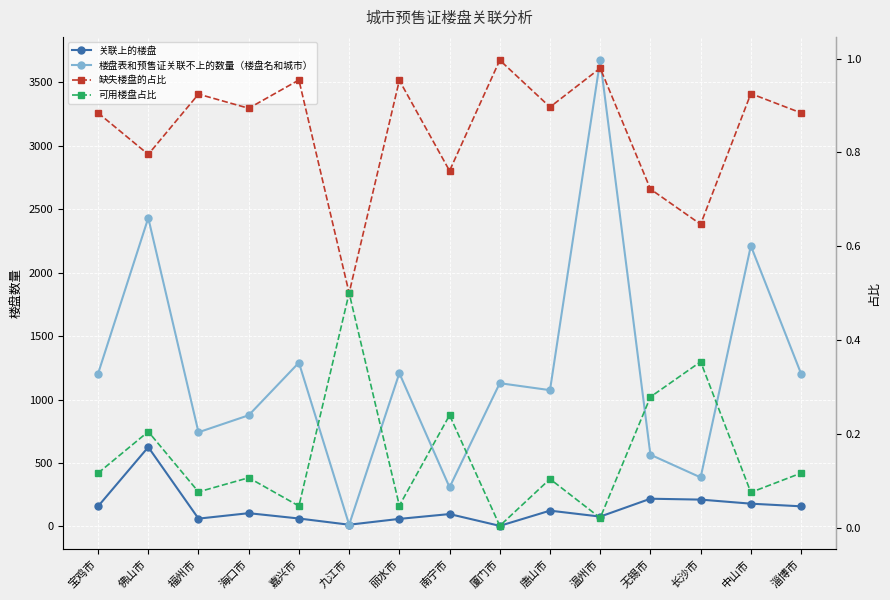

True or false: 缺失楼盘的占比 and 楼盘表和预售证关联不上的数量（楼盘名和城市） cross at least once.

False